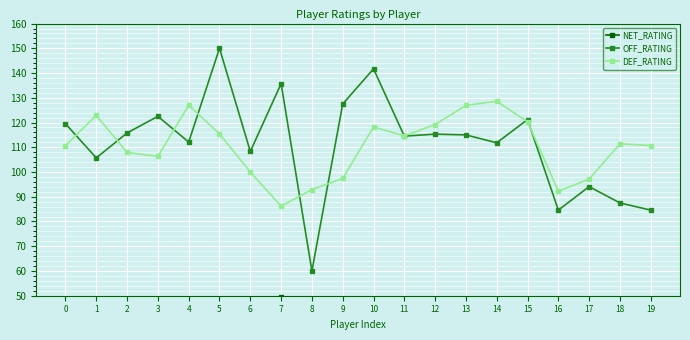

At which category does DEF_RATING reach its first local valley?

3